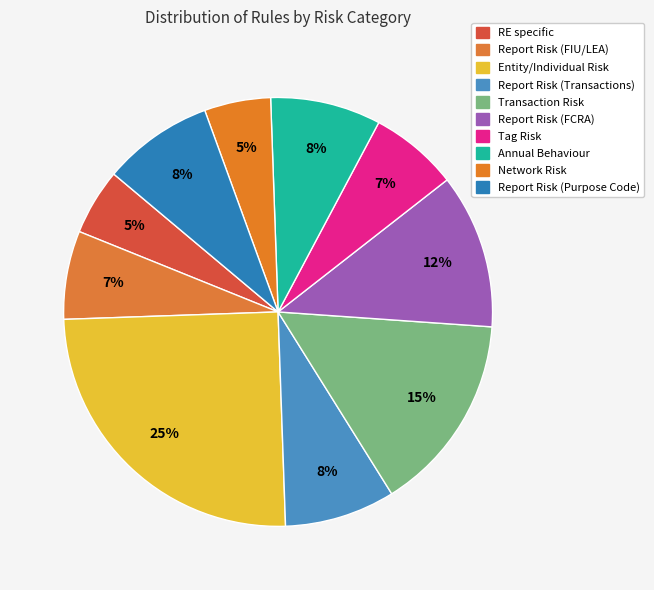

To the nearest percent, what is the average slice percentage?

10%